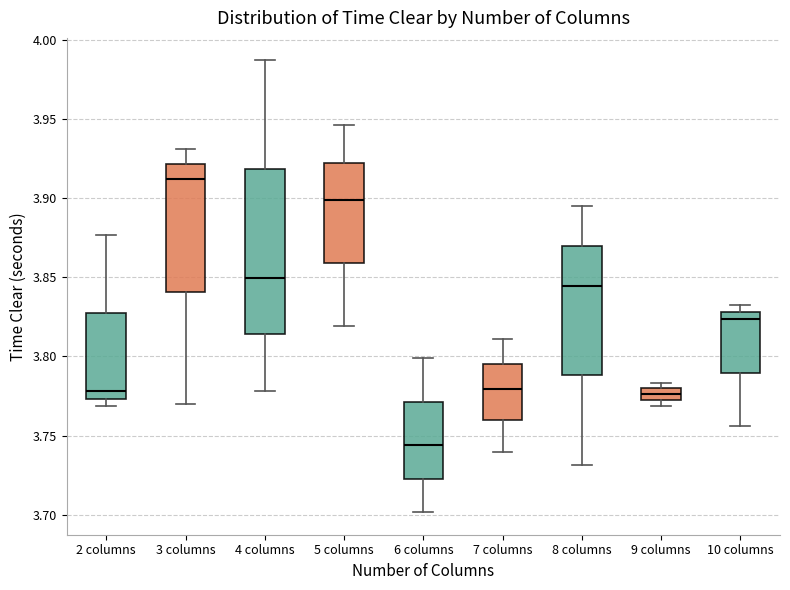

Which box has the highest median line?

3 columns